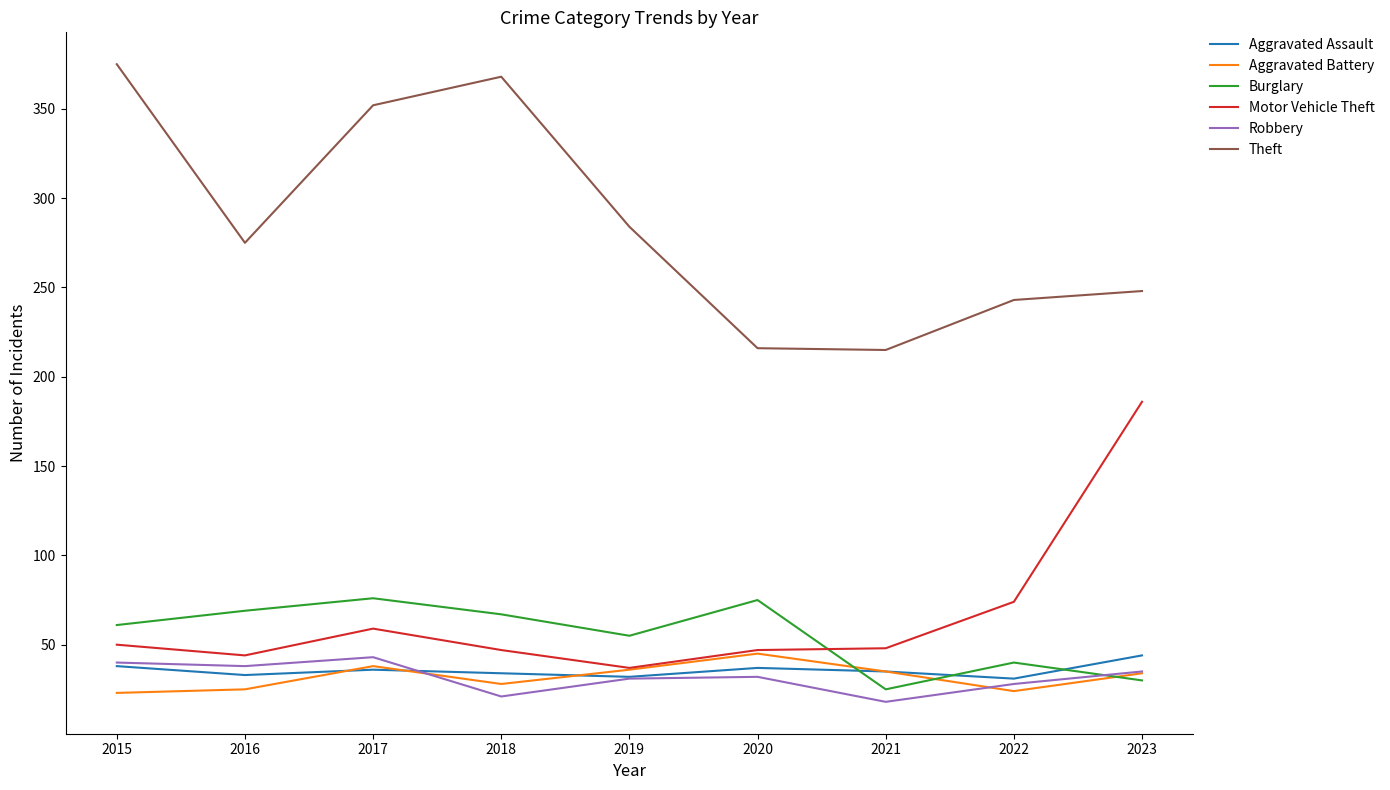

Is it true that Aggravated Battery equals 9 at 2020?

False